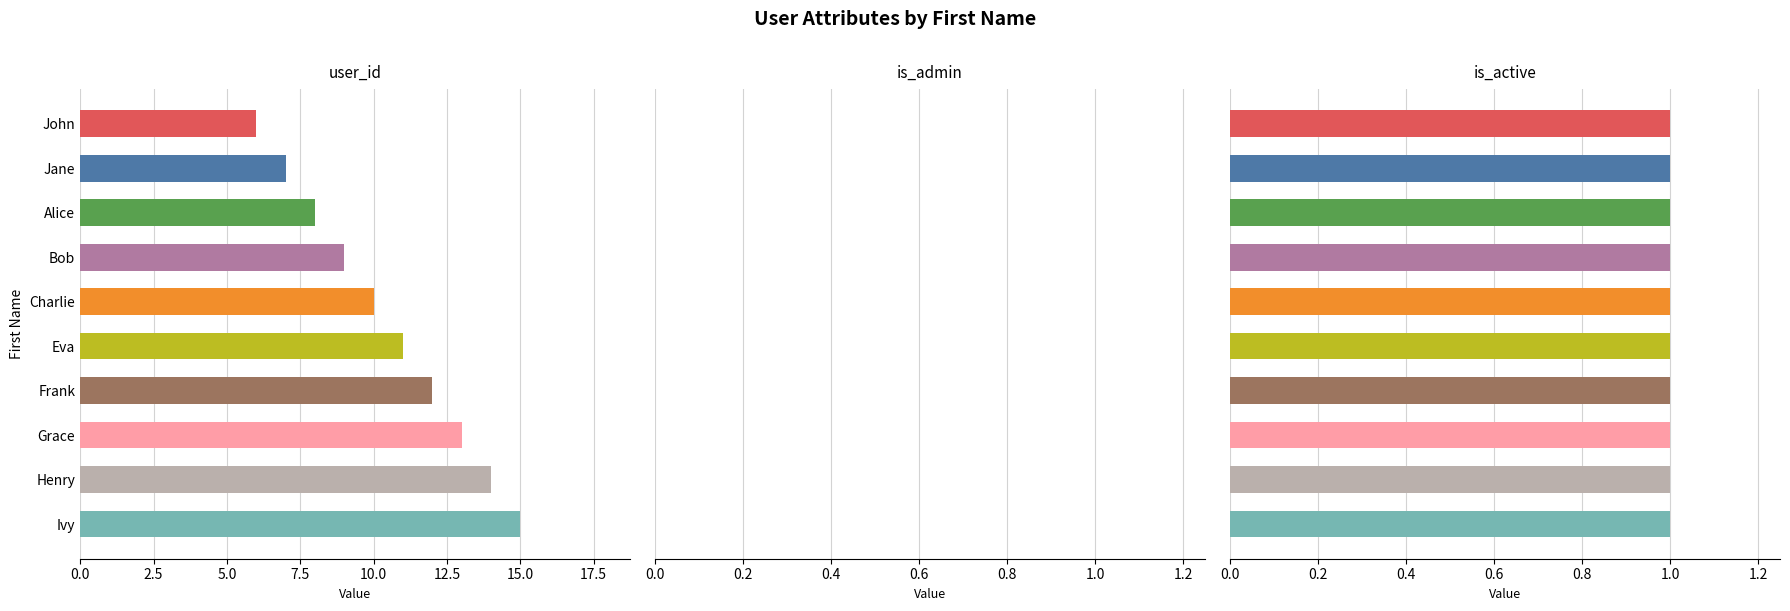

What are all the series names shown in the legend?

user_id, is_admin, is_active